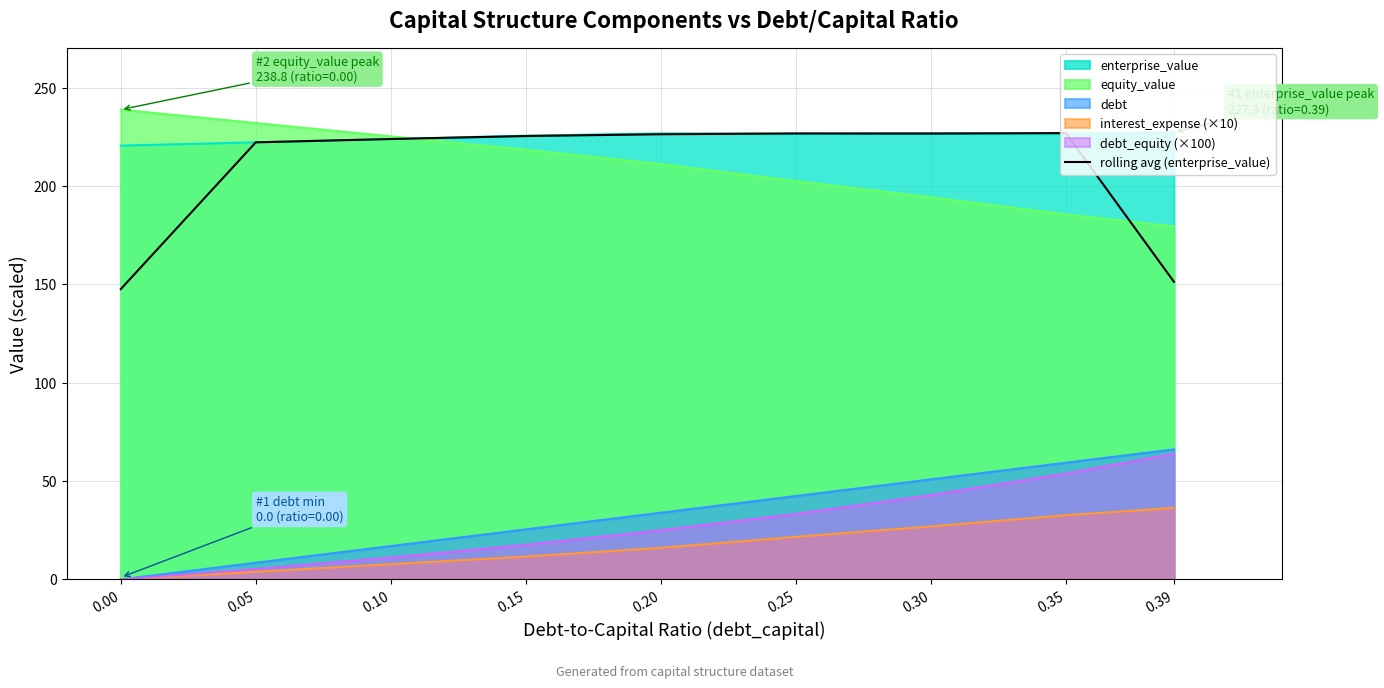

At which label does the data first exceed 225?

0.15